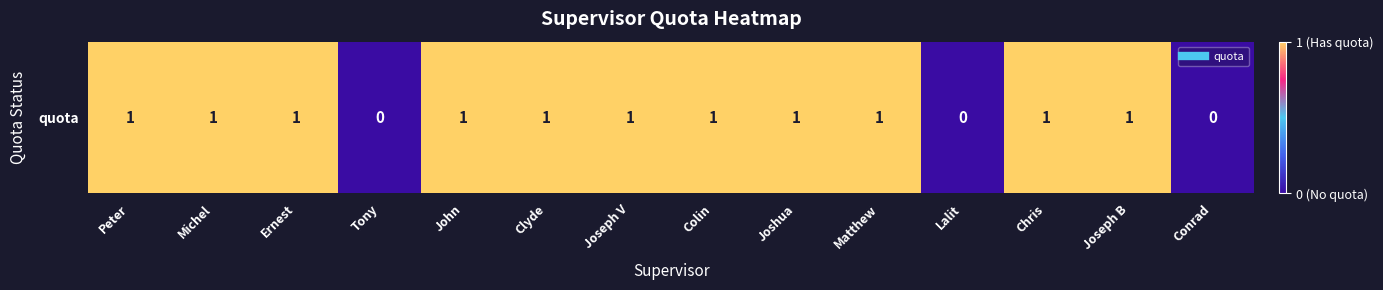

What is the sum of all values?

11